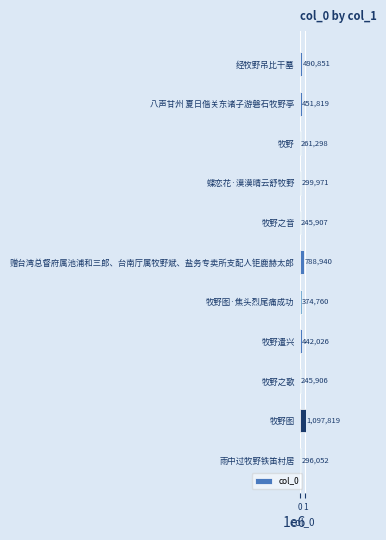

Reading bottom to top, transcribe all the data shown in this chart.

雨中过牧野铁笛村居=296052	牧野图=1097819	牧野之歌=245906	牧野遣兴=442026	牧野图·焦头烈尾痛成功=374760	赠台湾总督府属池浦和三郎、台南厅属牧野斌、盐务专卖所支配人钜鹿赫太郎=788940	牧野之音=245907	蝶恋花·漠漠晴云舒牧野=299971	牧野=261298	八声甘州 夏日偕关东诸子游磐石牧野亭=451819	经牧野吊比干墓=490851